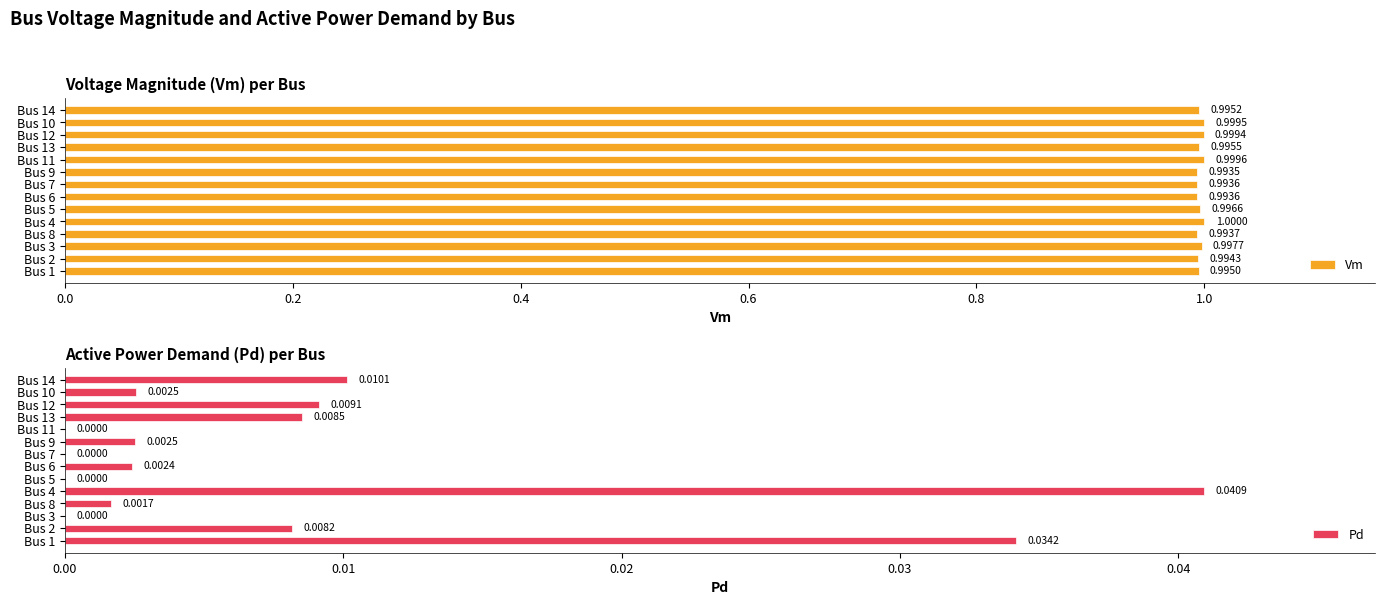

Which series has the largest total across all categories?

Vm